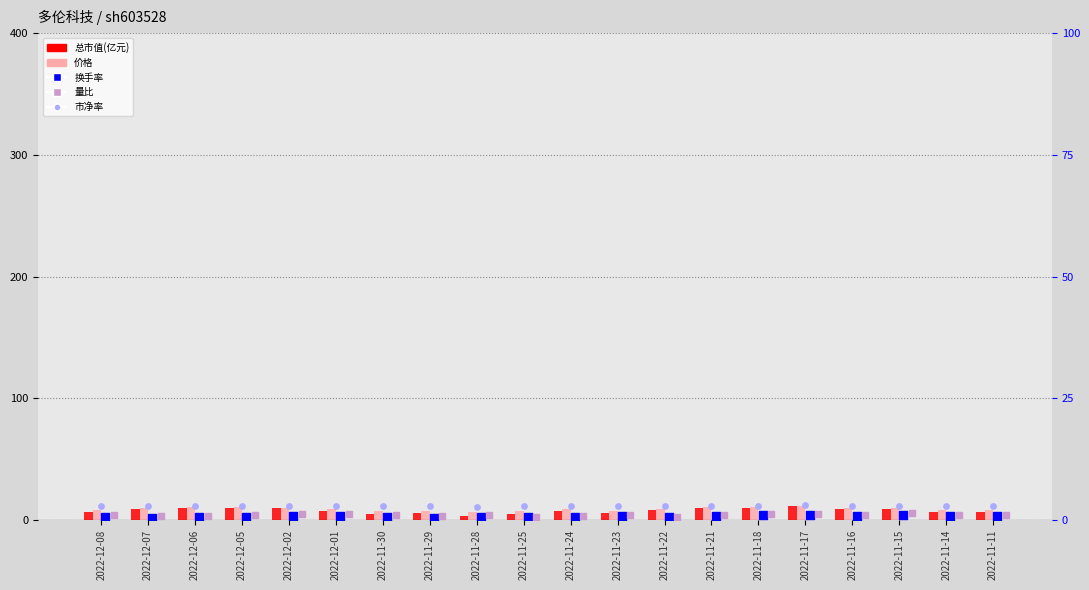

What are all the series names shown in the legend?

总市值(亿元), 价格, 换手率, 量比, 市净率